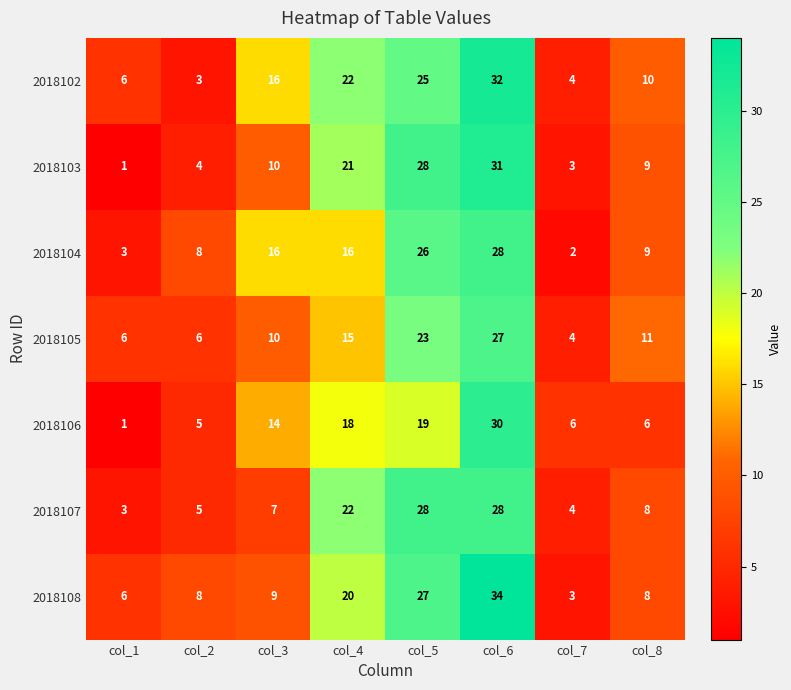

The 2018103 series shows 10 at col_3. True or false?

True